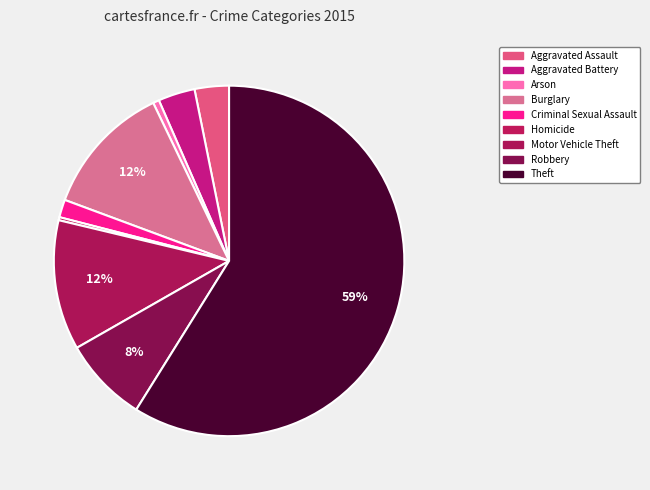

To the nearest percent, what is the difference between the largest and smallest slice percentages?

59%